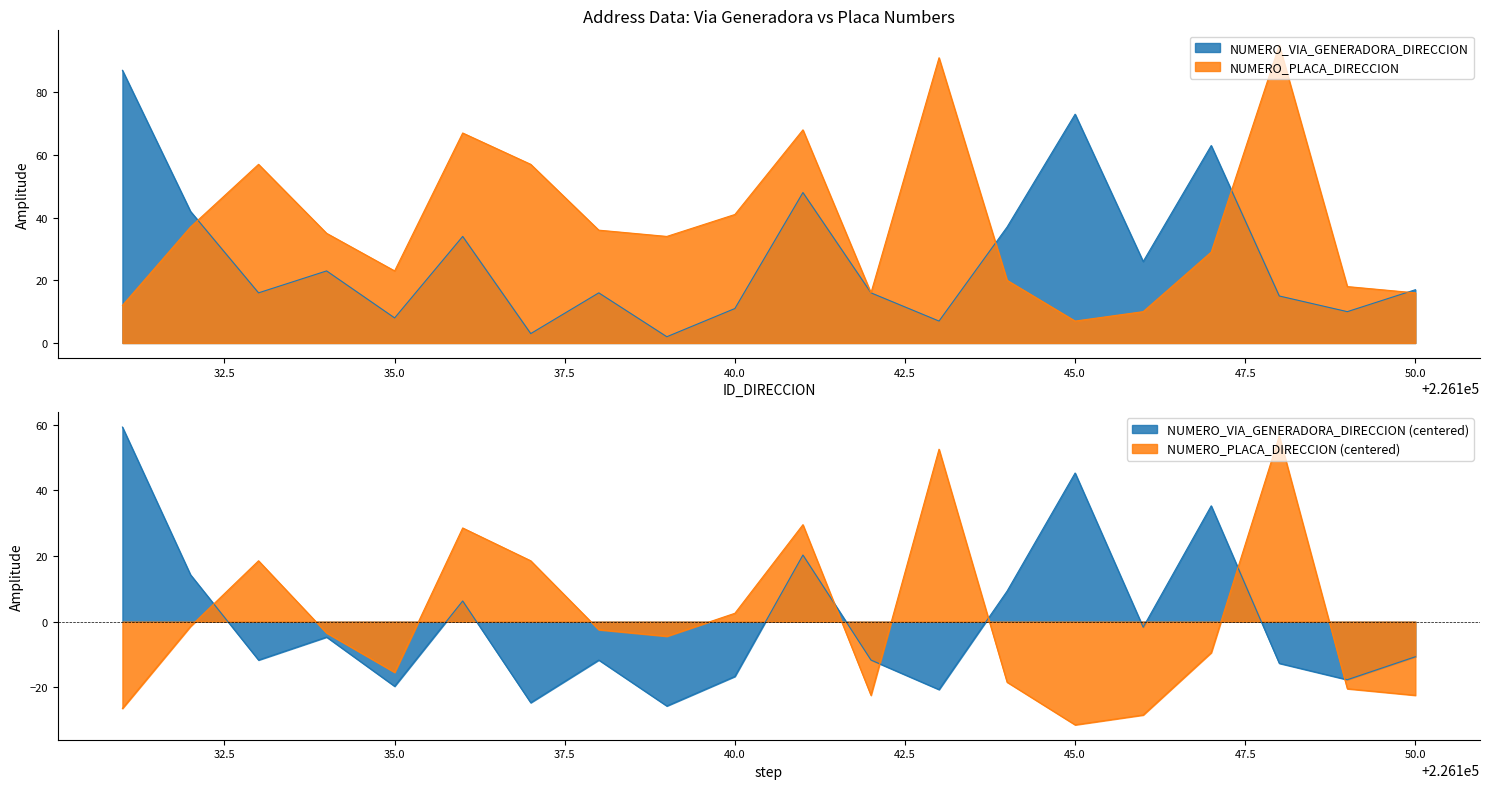

What is the difference between the highest and lowest values at 226146?

16